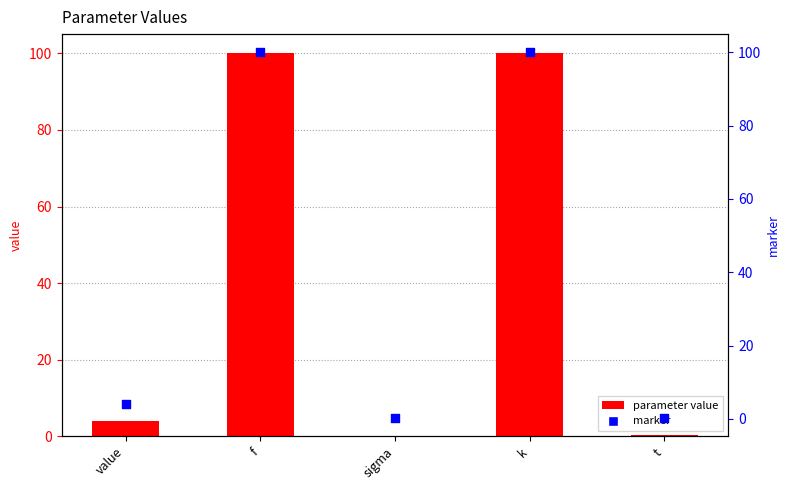

Is the value of parameter value at sigma greater than the value of marker at f?

No